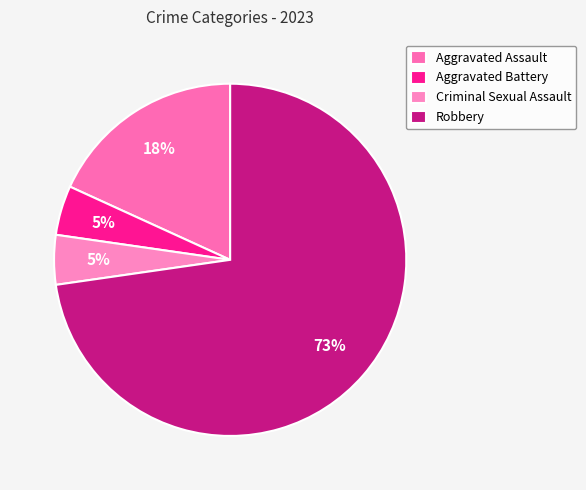

Count the number of slices in the pie.

4